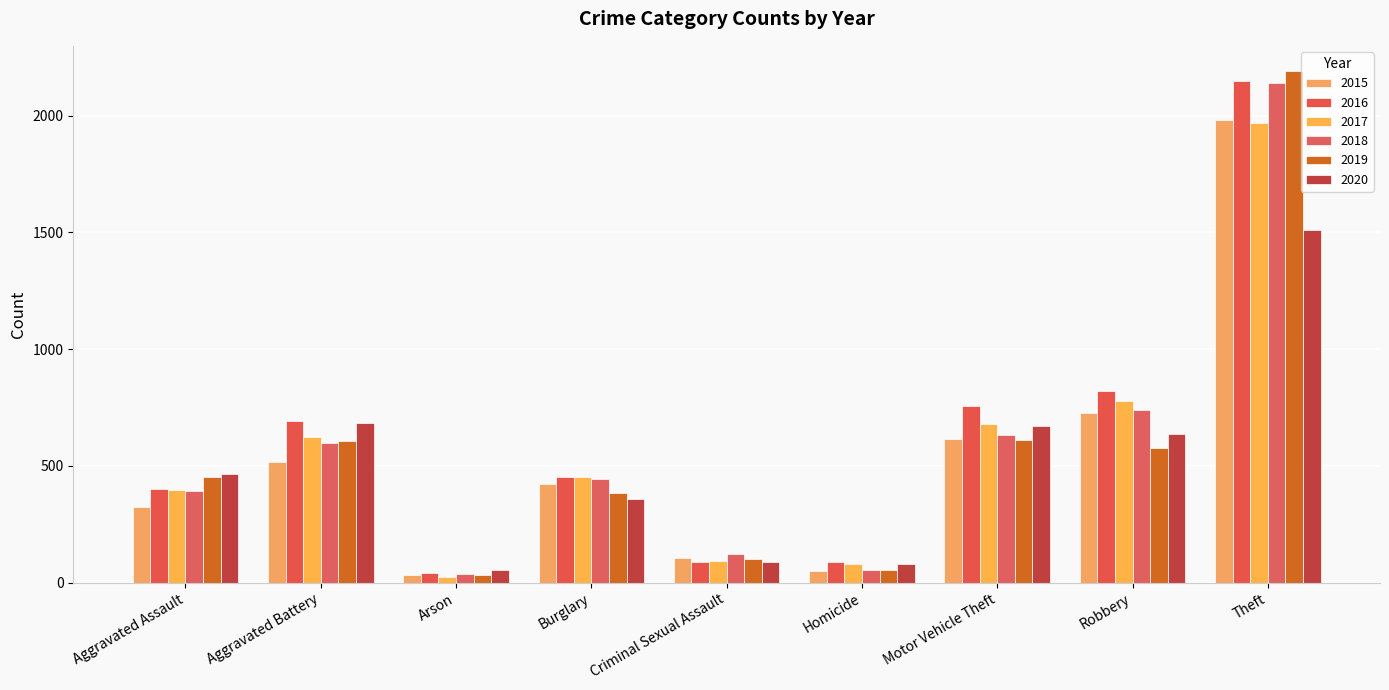

Rank the series by their maximum value, from lowest to highest.

2020, 2017, 2015, 2018, 2016, 2019